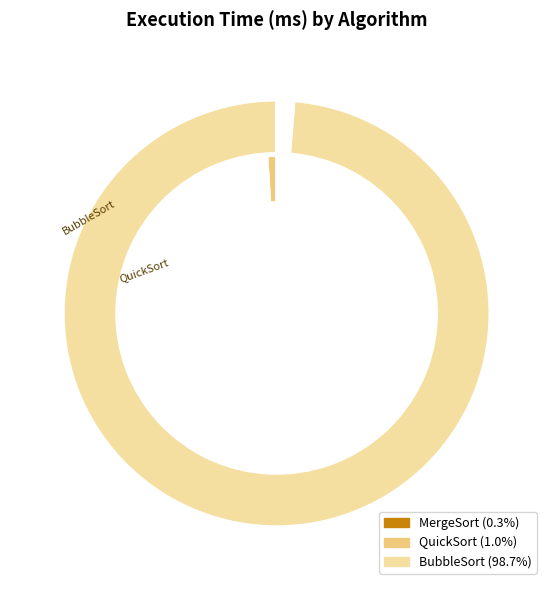

What percentage do MergeSort and BubbleSort together represent?

99.0%